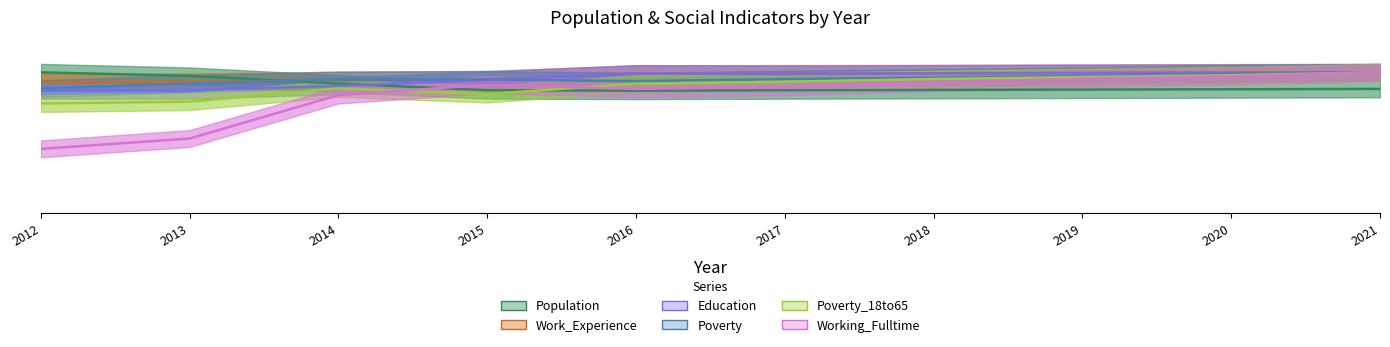

What is the difference between the highest and lowest values at 2018?

0.1